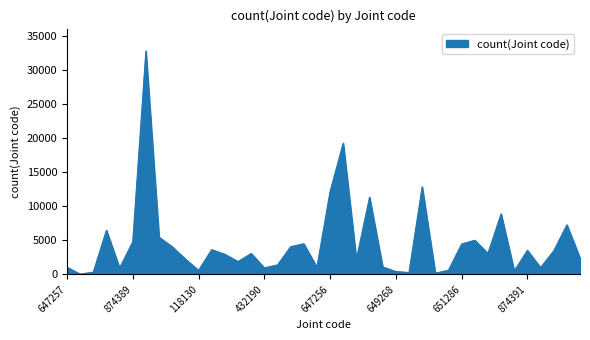

What is the difference between the maximum and minimum values?

32774